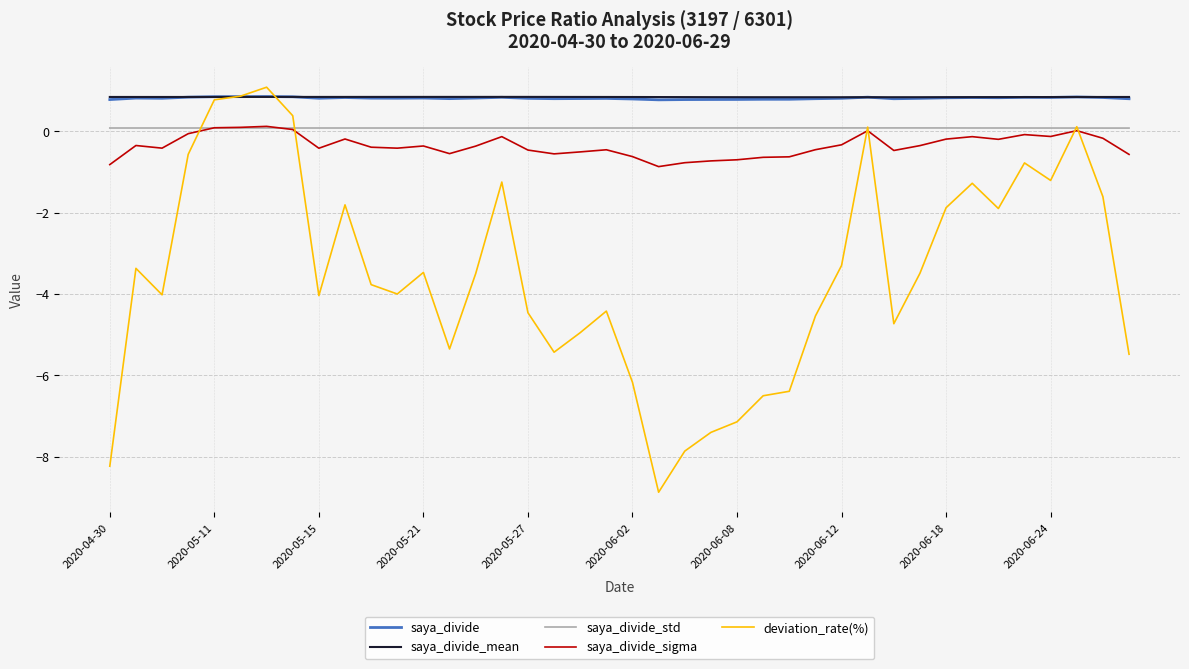

At how many categories does at least one series exceed 0?

40